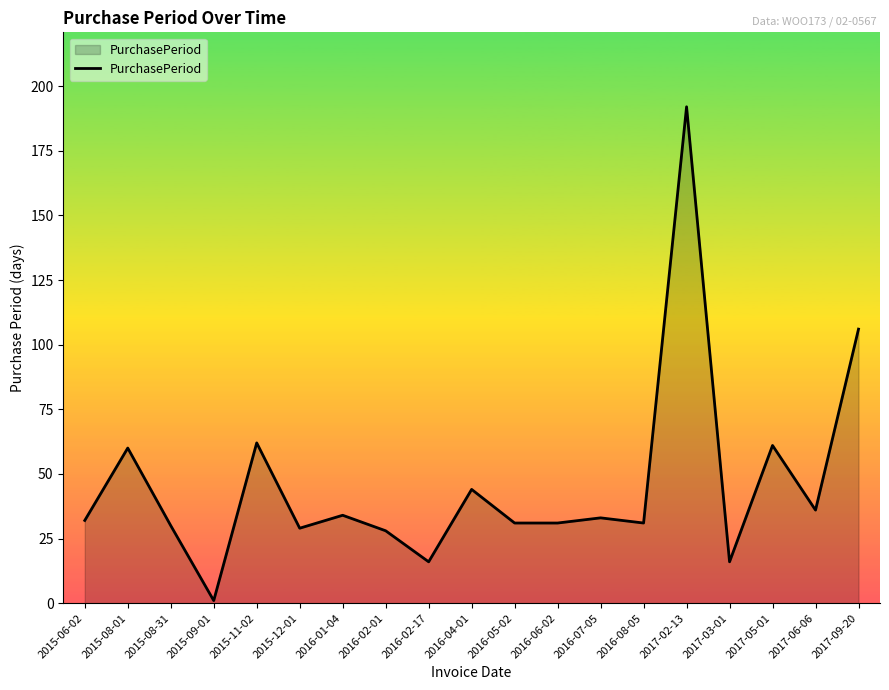

What position from the right is 2016-08-05?

6